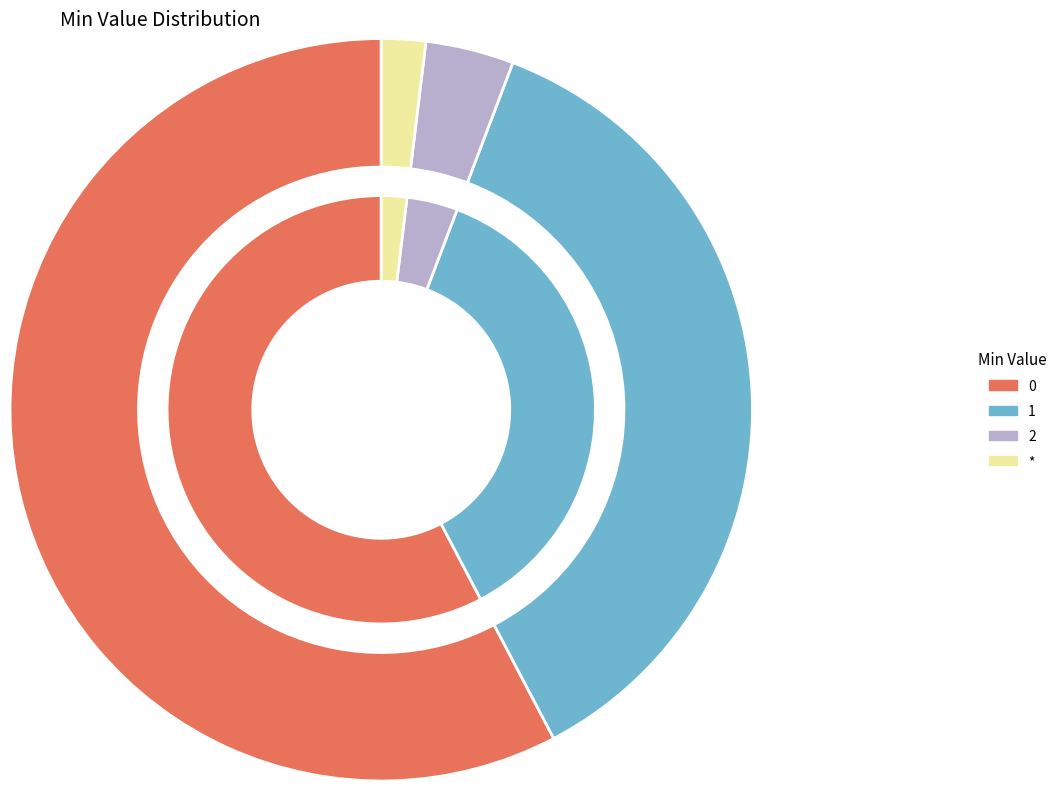

Which slice is the largest?

Min=0